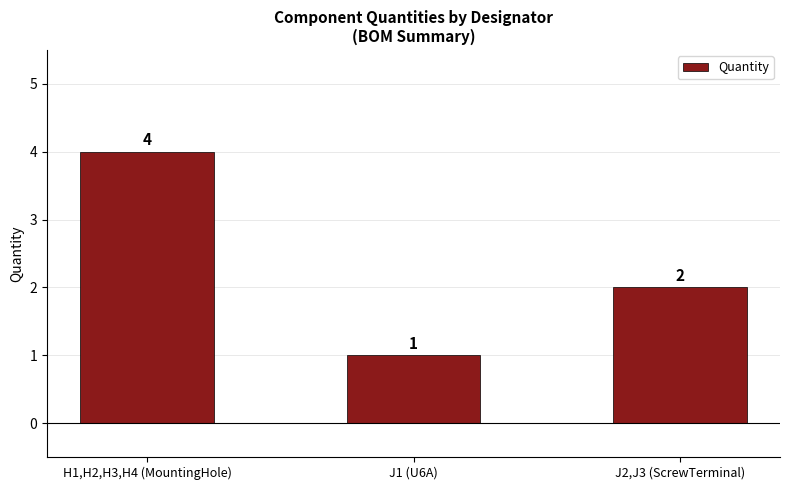

True or false: the data shows 4 at H1,H2,H3,H4 (MountingHole).

True